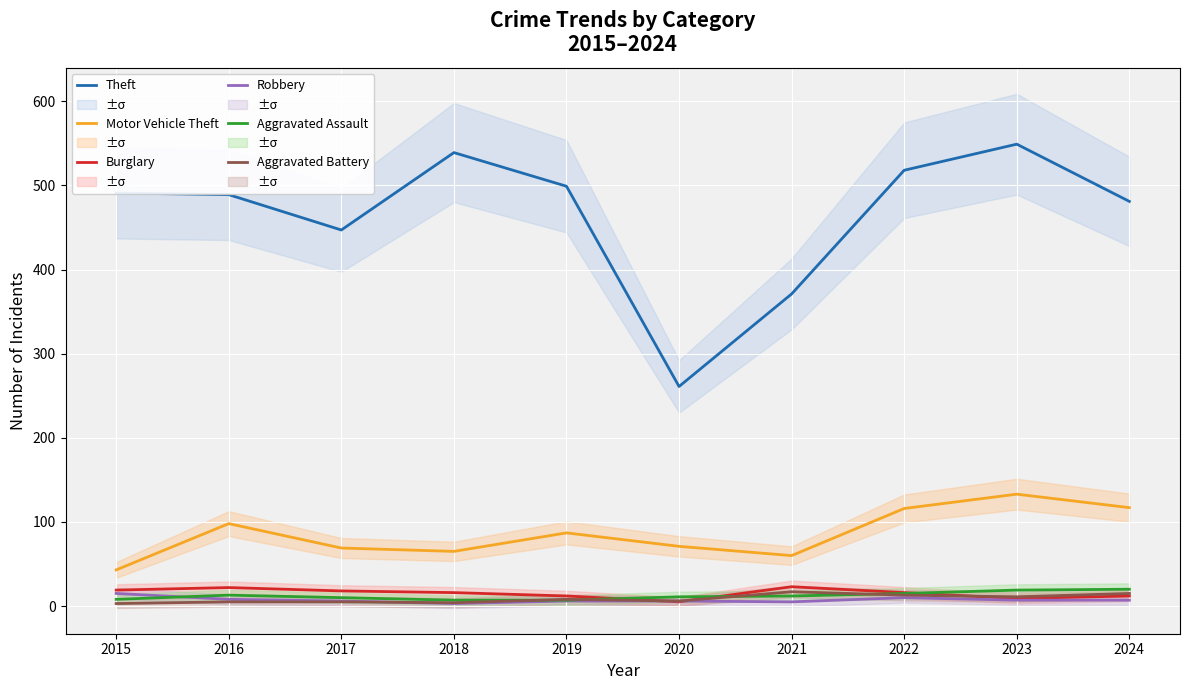

Reading left to right, transcribe all the data shown in this chart.

Theft: 2015=491	2016=489	2017=447	2018=539	2019=499	2020=261	2021=371	2022=518	2023=549	2024=481
Motor Vehicle Theft: 2015=43	2016=98	2017=69	2018=65	2019=87	2020=71	2021=60	2022=116	2023=133	2024=117
Burglary: 2015=19	2016=22	2017=18	2018=16	2019=12	2020=5	2021=23	2022=16	2023=9	2024=12
Robbery: 2015=15	2016=8	2017=6	2018=3	2019=6	2020=6	2021=5	2022=10	2023=7	2024=7
Aggravated Assault: 2015=8	2016=13	2017=10	2018=7	2019=7	2020=11	2021=12	2022=15	2023=19	2024=20
Aggravated Battery: 2015=3	2016=5	2017=5	2018=4	2019=8	2020=6	2021=17	2022=13	2023=11	2024=15